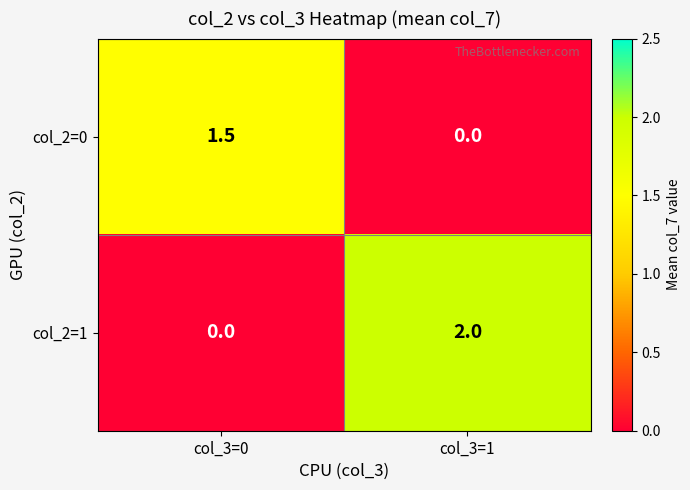

How many data points in col_2=1 are less than 2?

1